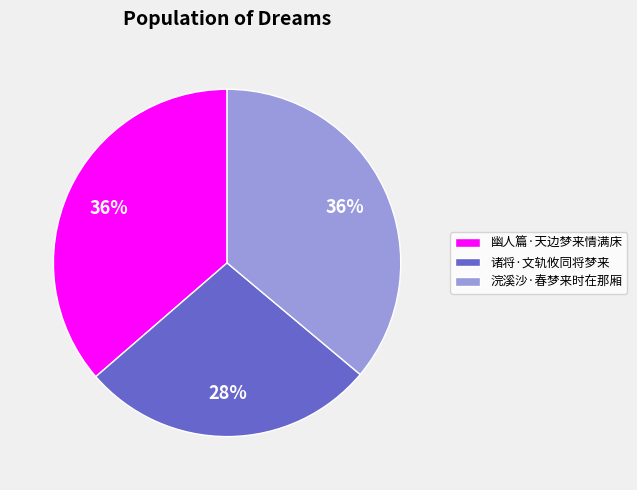

Which slice is the smallest?

诸将·文轨攸同将梦来